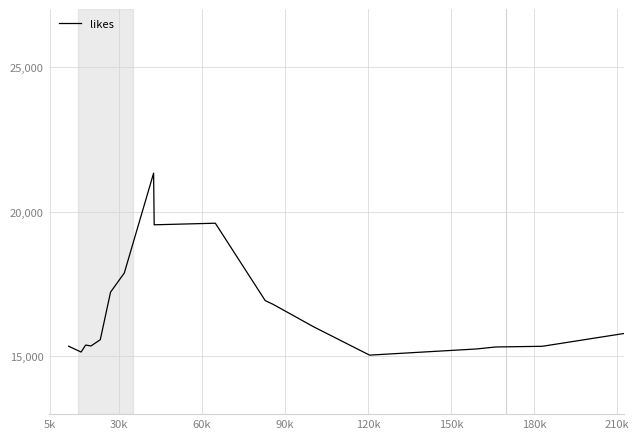

What is the difference between the maximum and minimum values?

6288.6